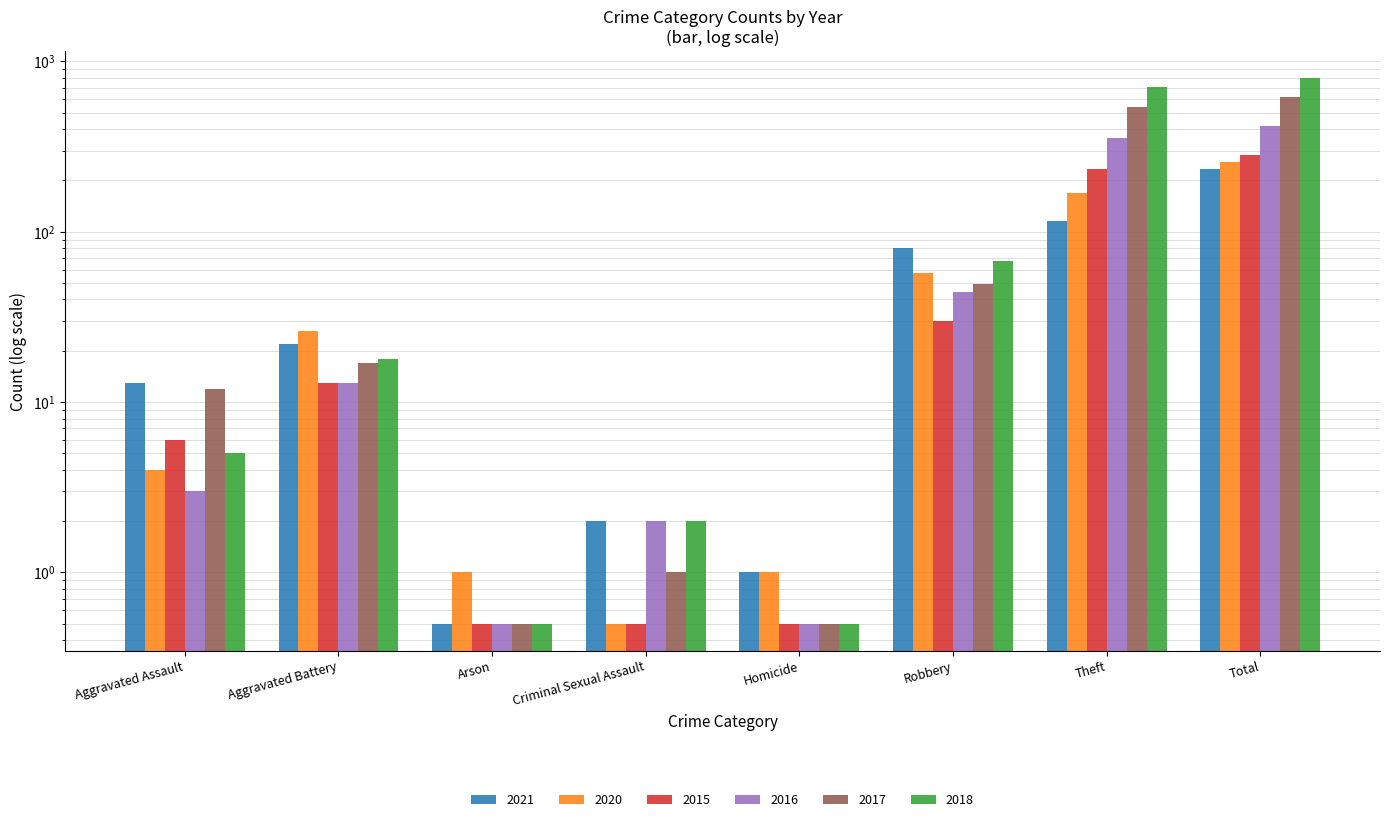

What is the label of the 8th bar from the left?

Total